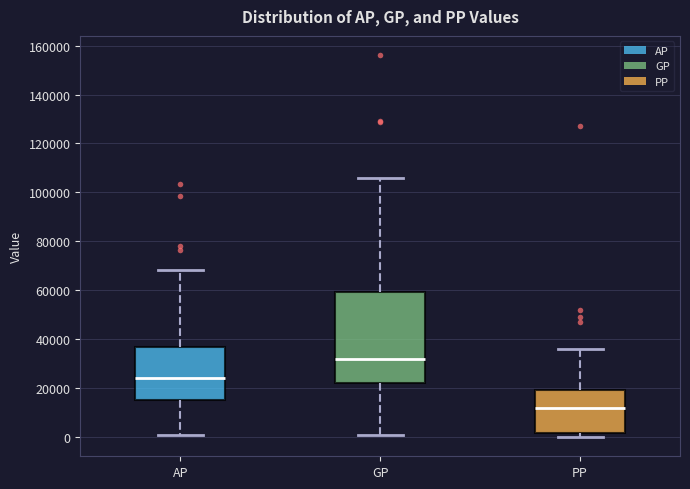

Where is the lower edge of the box for GP on the y-axis? The values are not printed on the chart, so give them approximately, as read against the axis.

22000